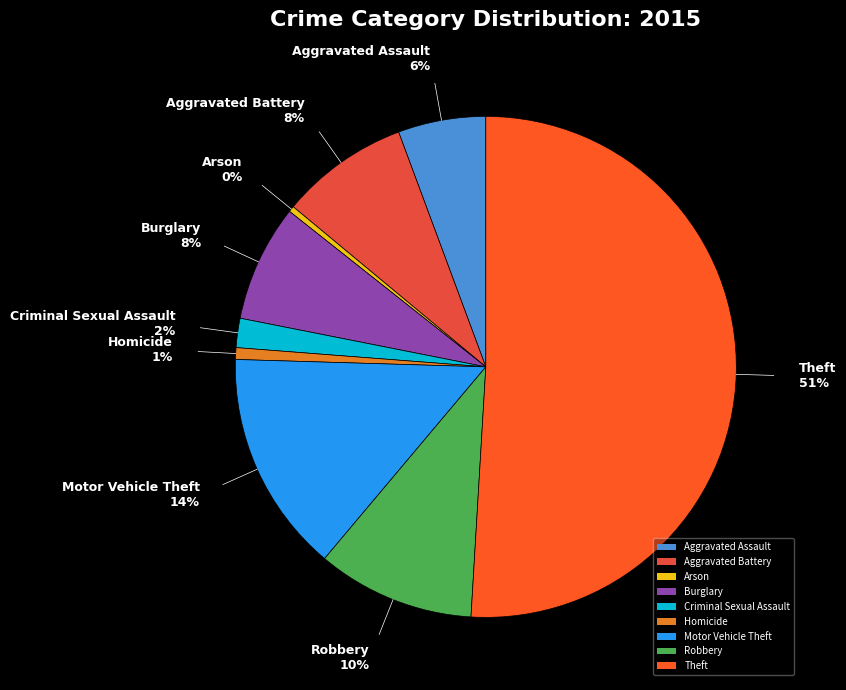

Which category has the biggest portion of the pie?

Theft